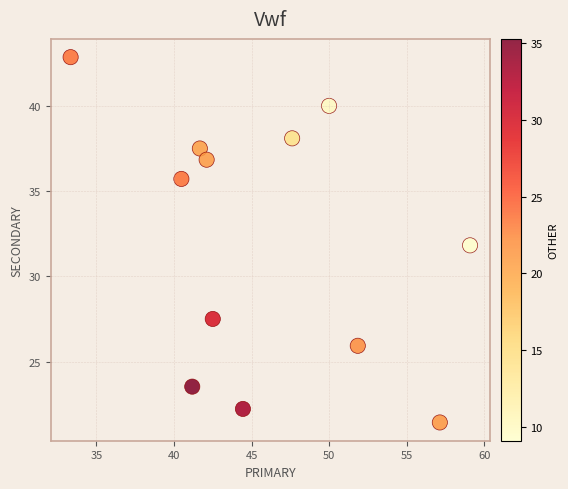

What is the range of Y values (max minus min)?

21.4